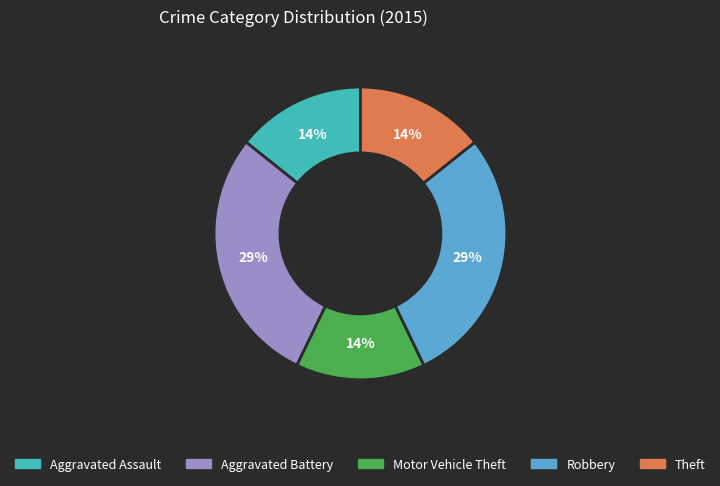

To the nearest percent, what portion does Robbery represent?

29%